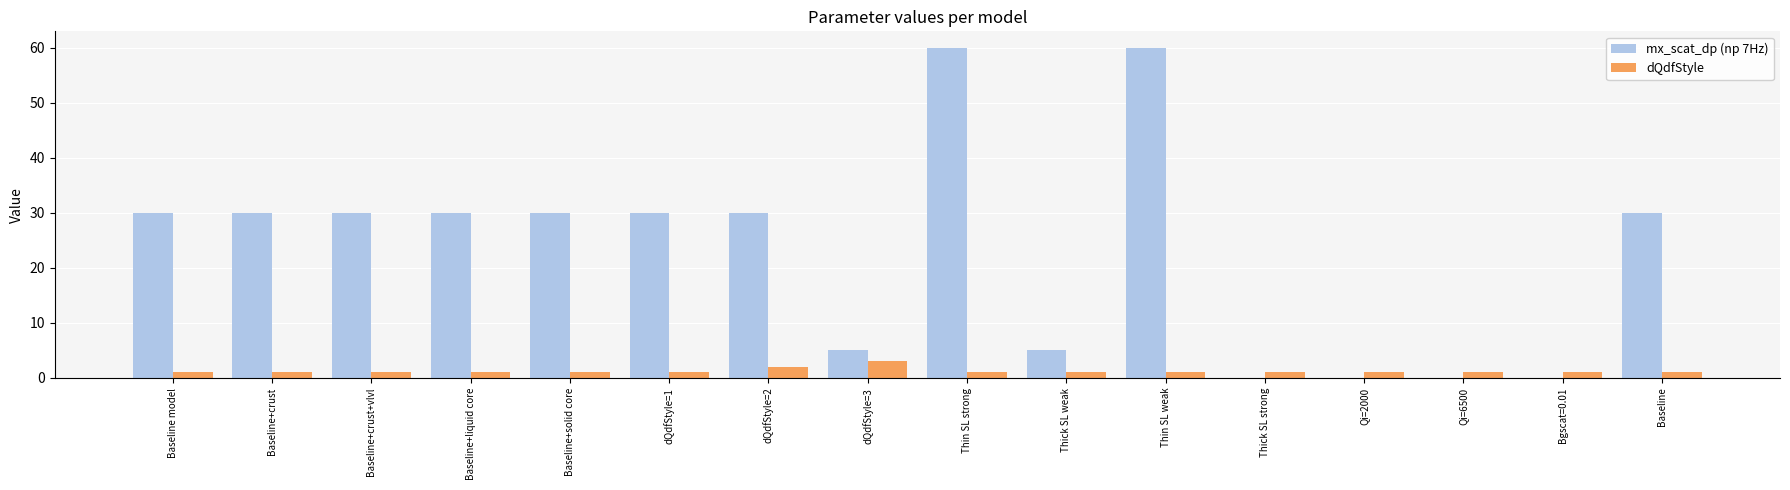

The value of mx_scat_dp (np 7Hz) at Thick SL strong is 20. True or false?

False